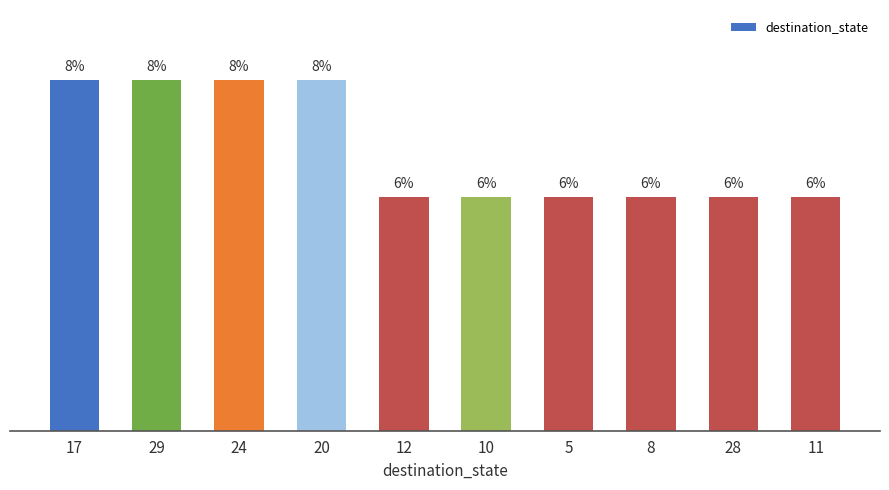

Are the bars horizontal?

No